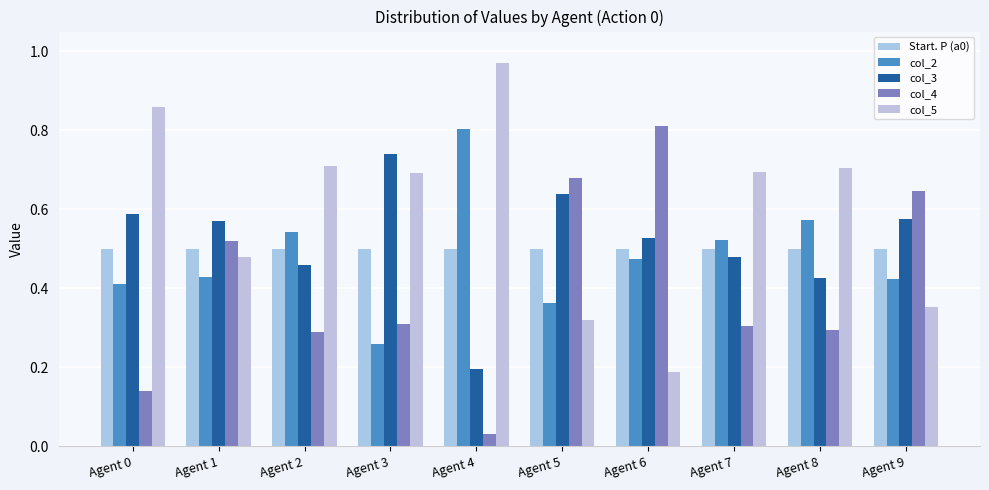

How many categories are shown in the chart?

10